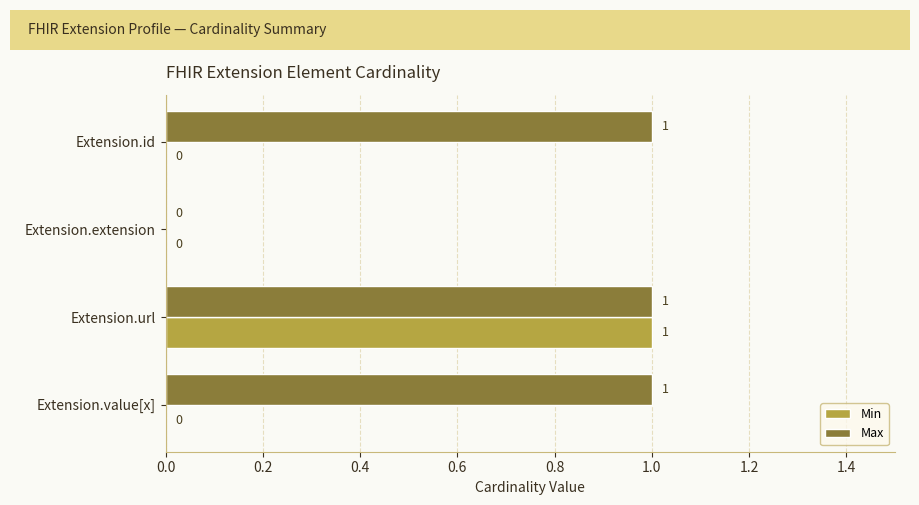

What is the maximum value for Max?

1